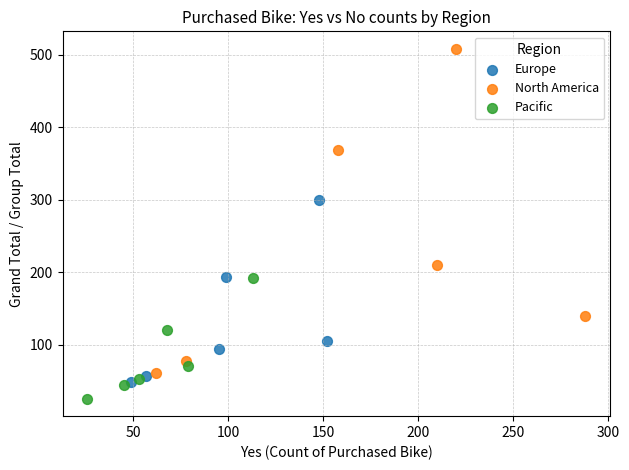

Which series has the widest spread of Y values?

North America